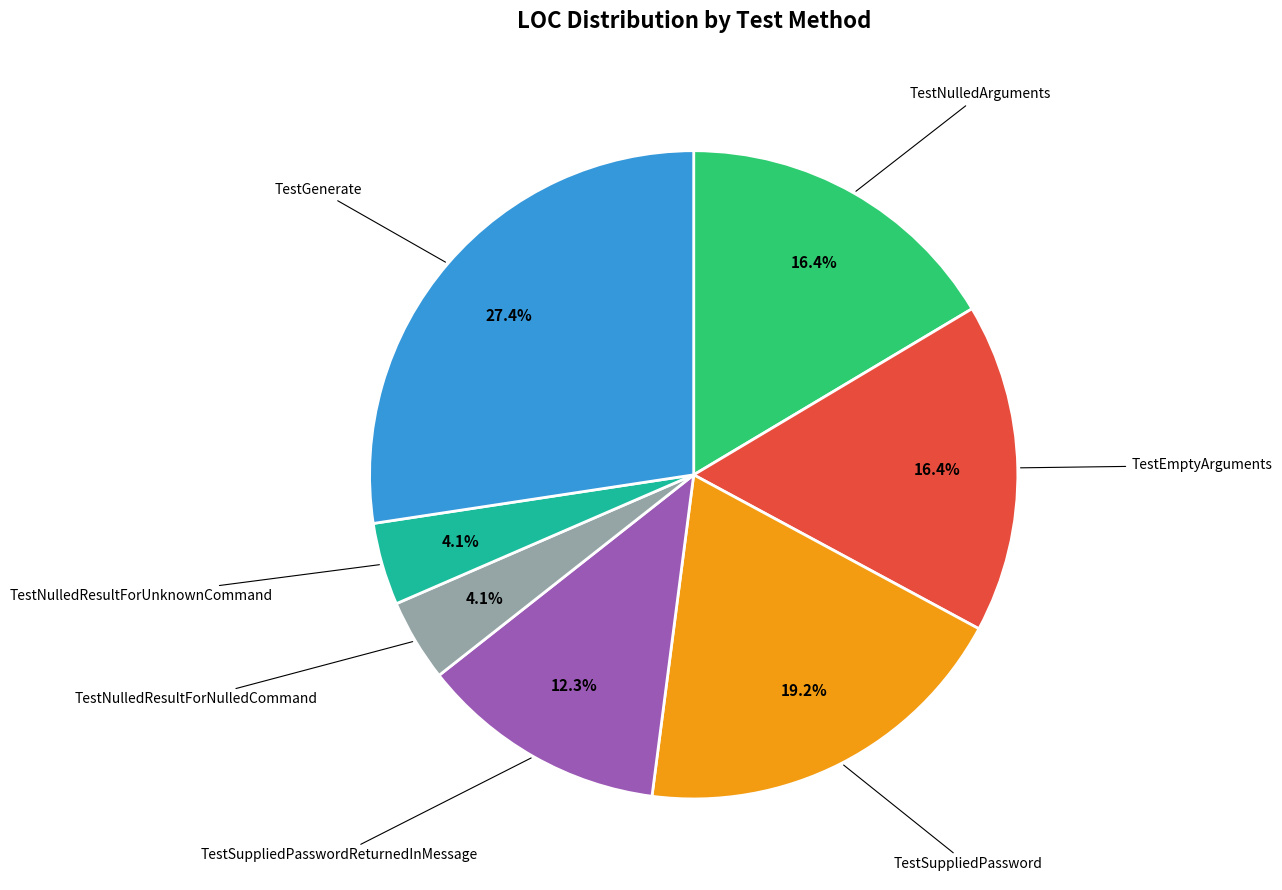

Is there a majority slice in this chart?

No